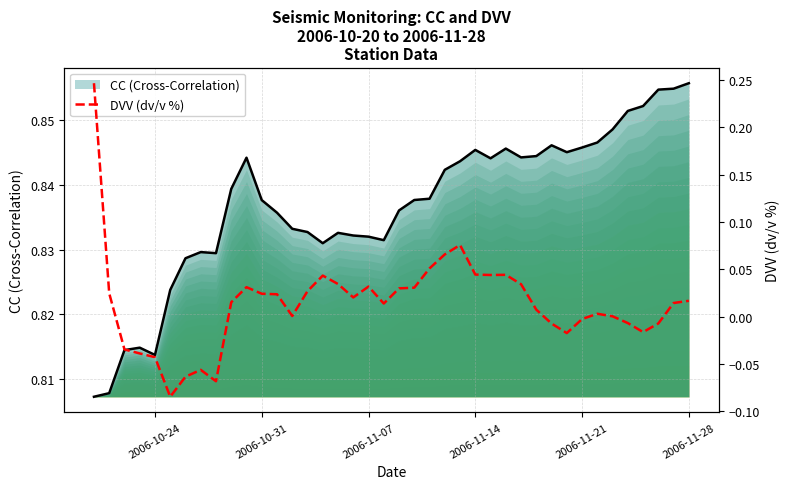

What are all the series names shown in the legend?

CC (Cross-Correlation), DVV (dv/v %)